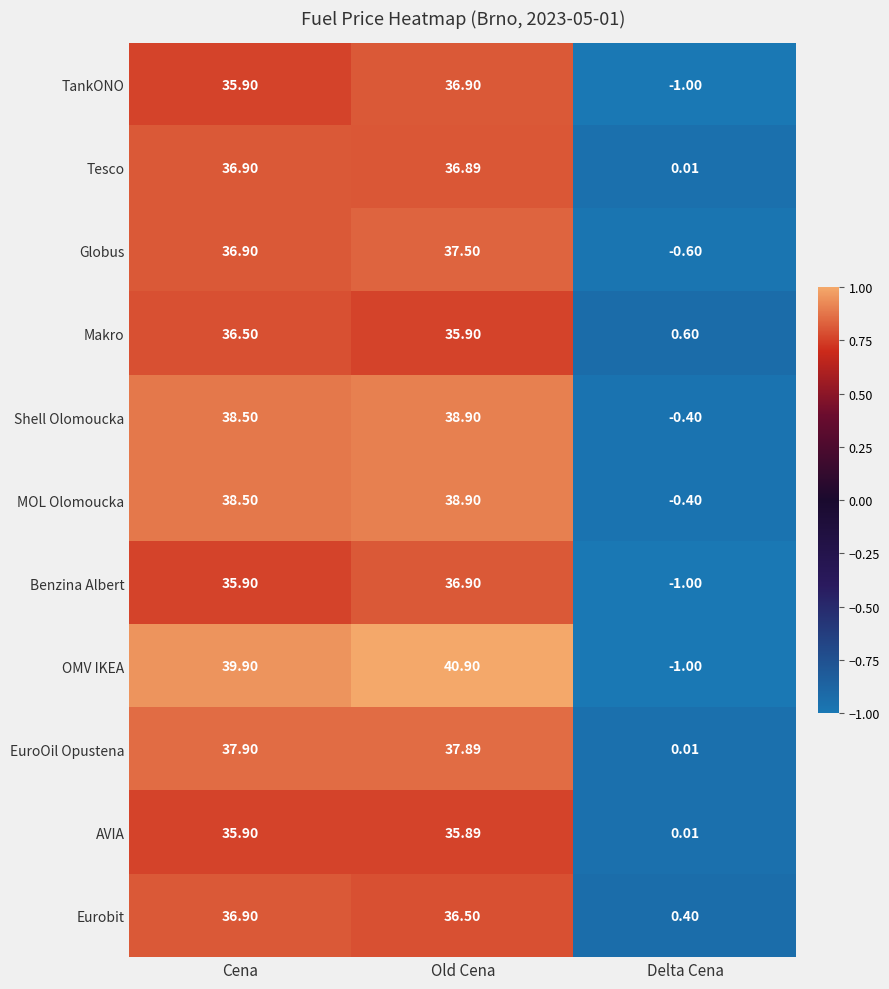

Where does the Globus series first go above 36?

Cena